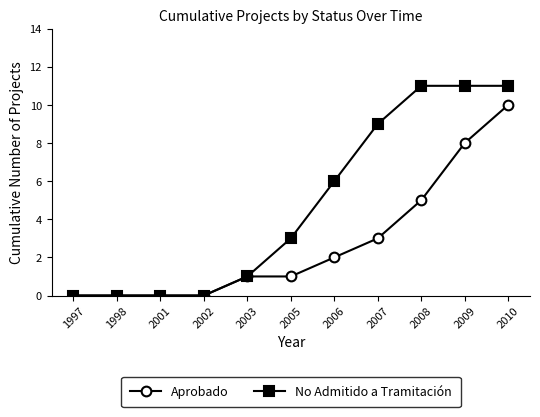

How many lines are shown in the chart?

2